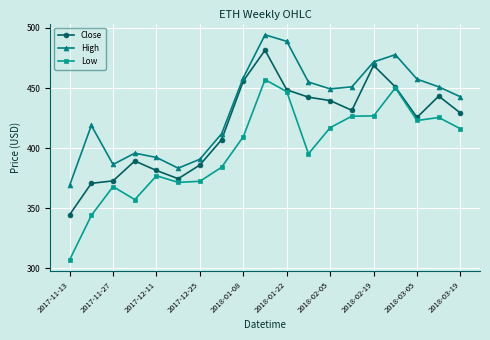

At how many categories does at least one series exceed 435?

11